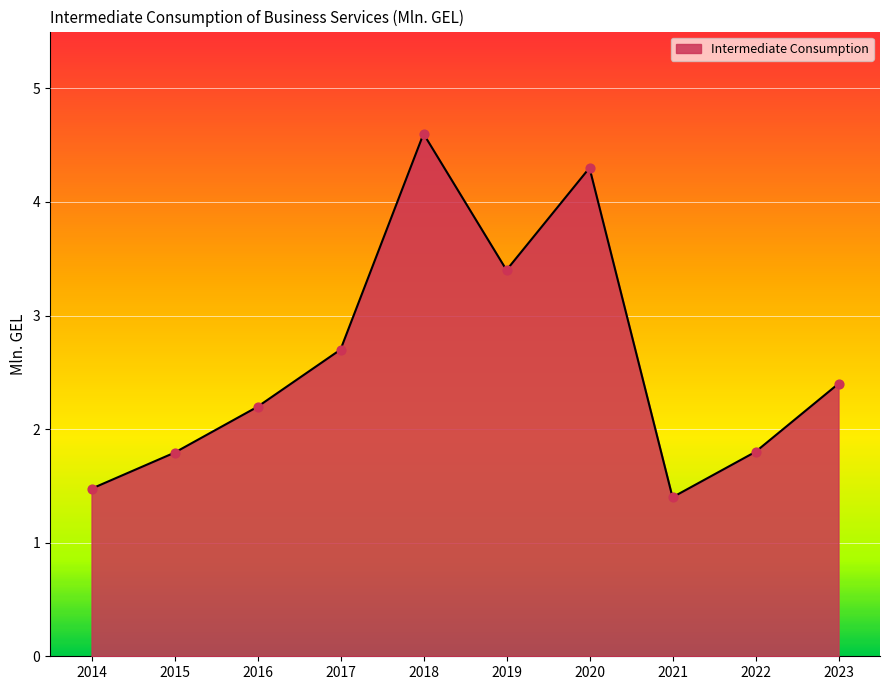

What is the change in value from 2021 to 2023?

+1.0